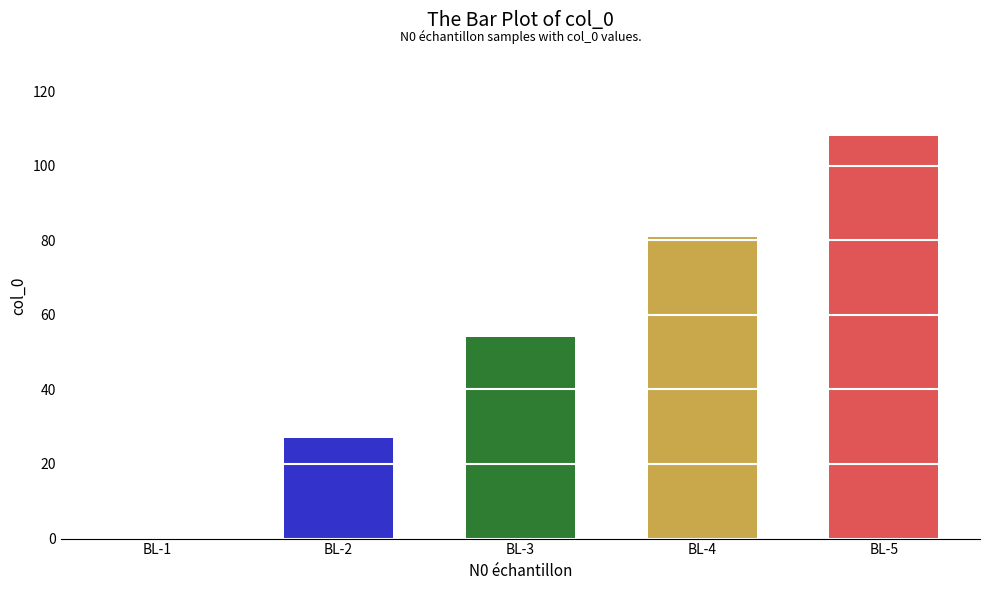

The chart shows a value of 0 at BL-1. True or false?

True